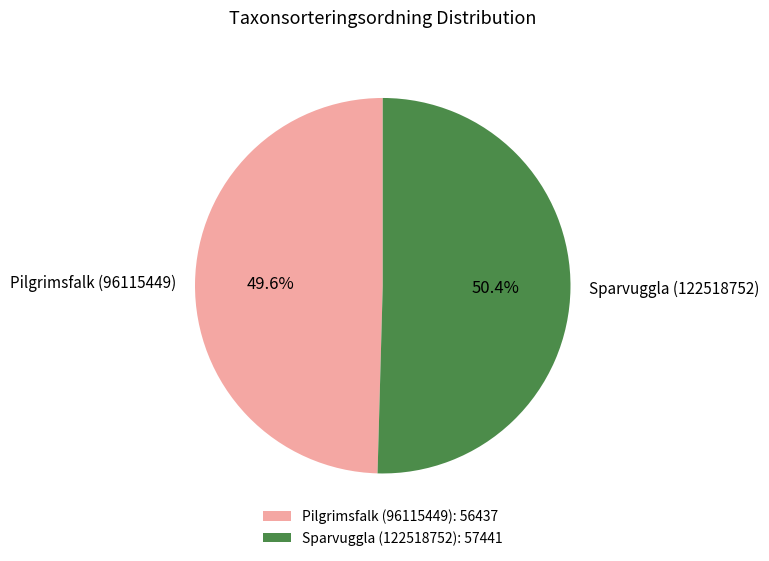

Which category has the smallest portion of the pie?

Pilgrimsfalk (96115449)